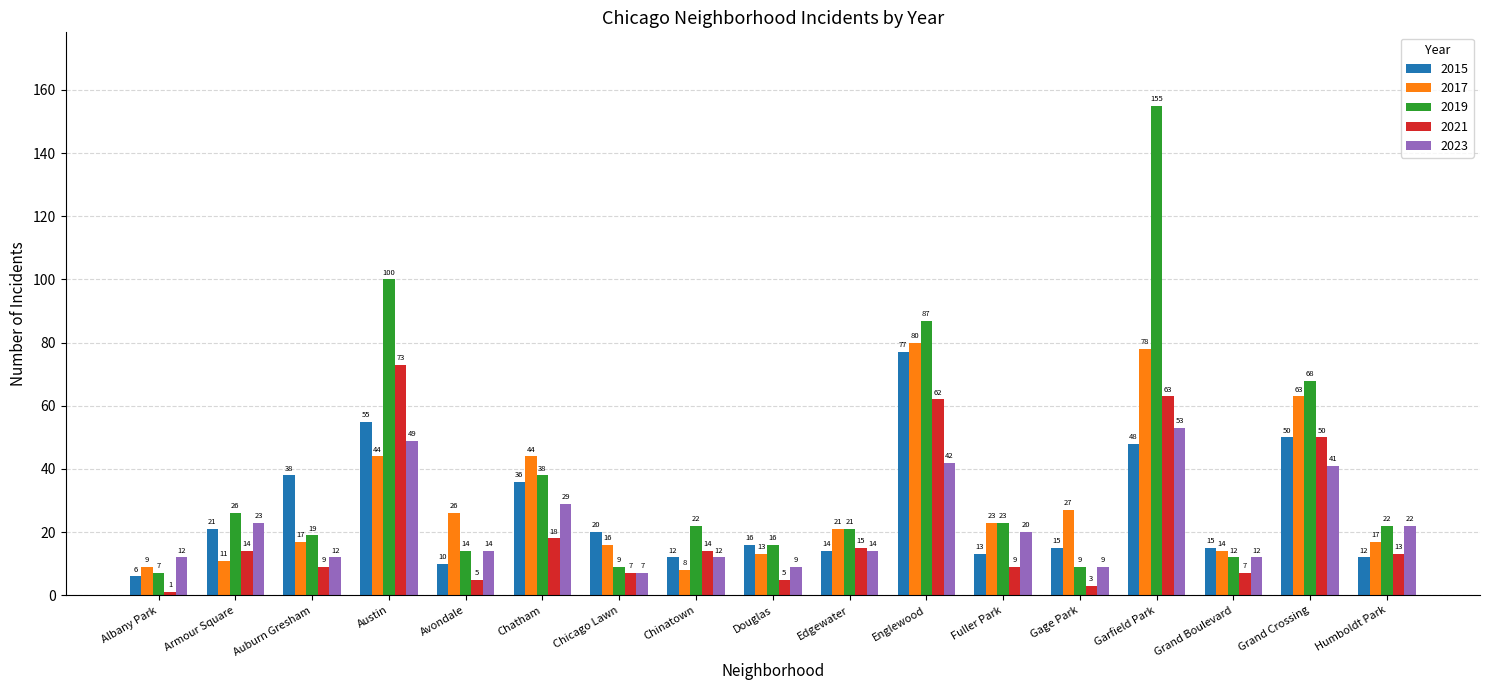

Is the value of 2021 at Chicago Lawn greater than the value of 2015 at Austin?

No